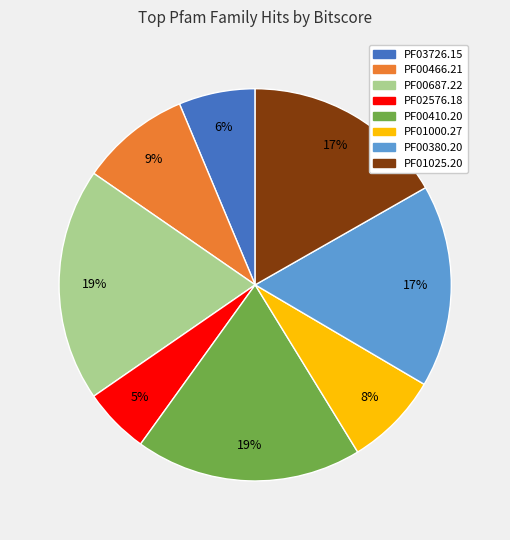

Between PF00410.20 and PF00466.21, which is larger?

PF00410.20